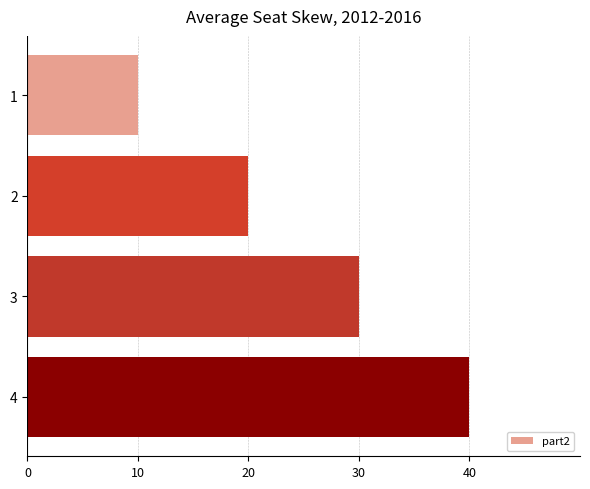

What is the greatest value displayed?

40